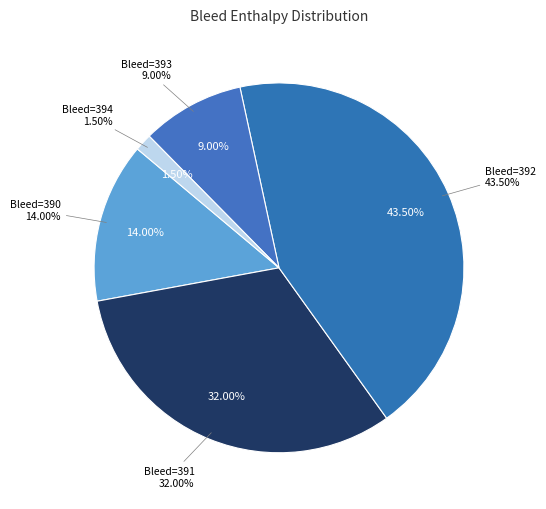

True or false: 390 accounts for 23% of the total.

False